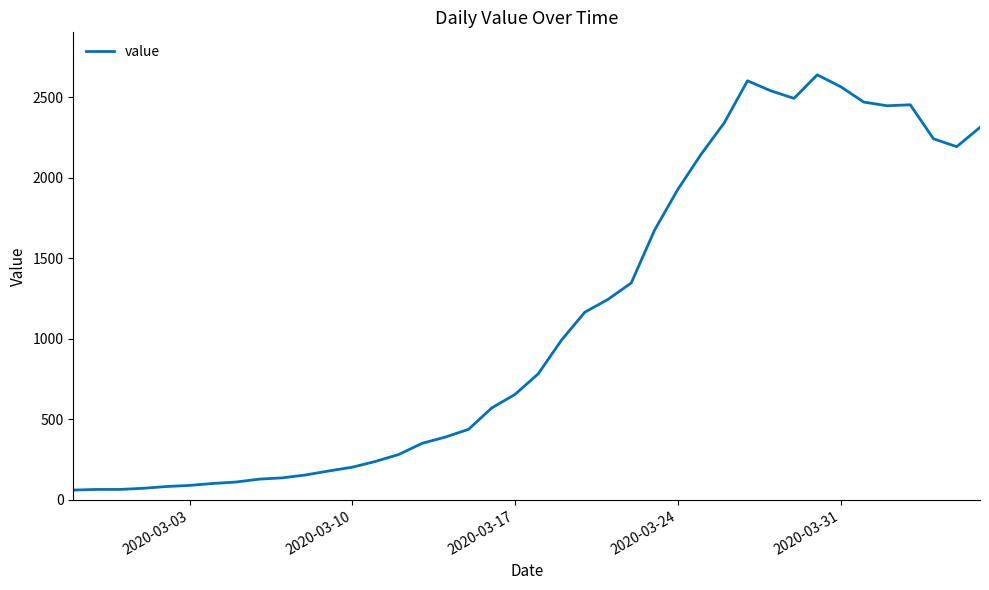

What is the minimum value shown in the chart?

61